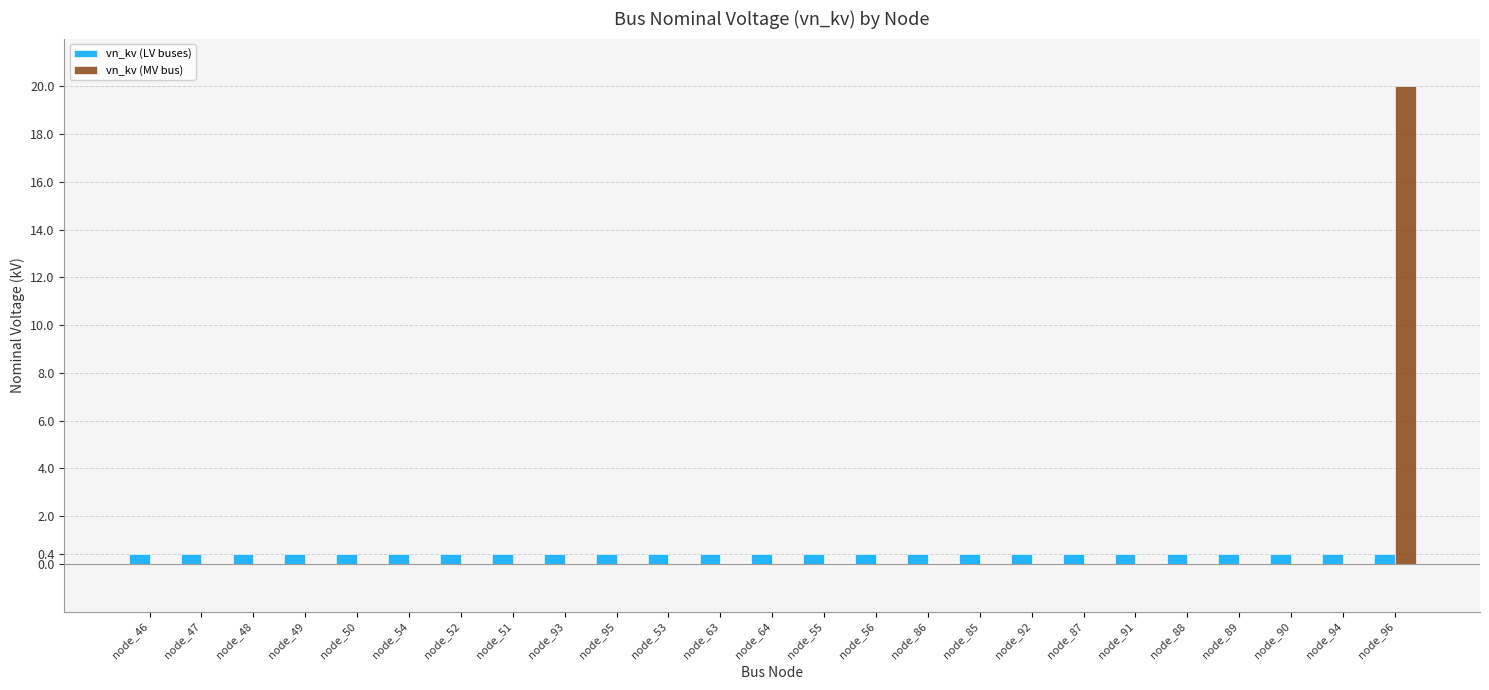

Is it true that vn_kv (MV bus) equals -10.8 at node_50?

False